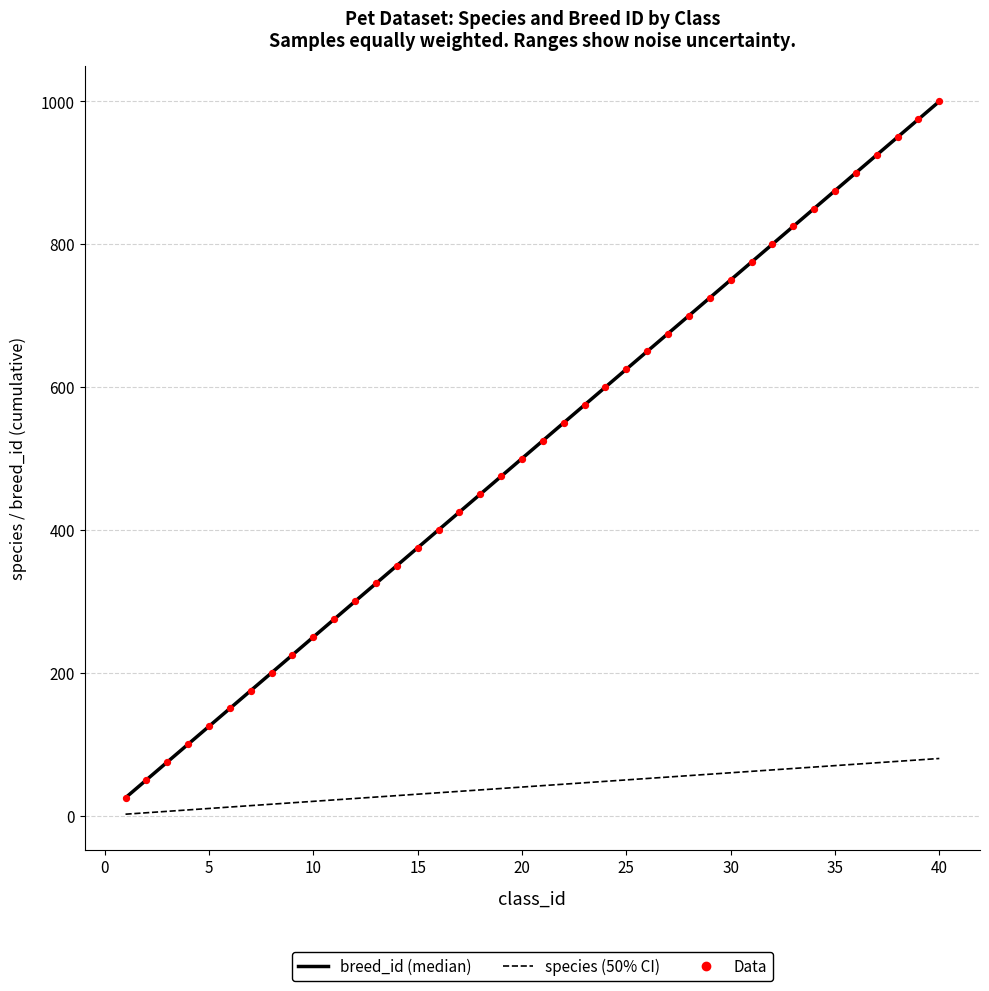

What is the maximum value shown in the chart?

1000